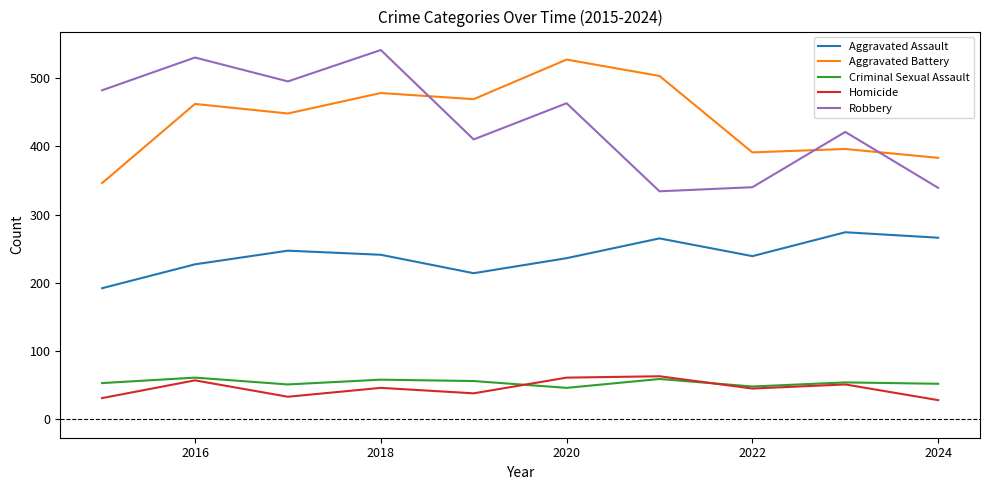

What is the greatest value displayed?

541